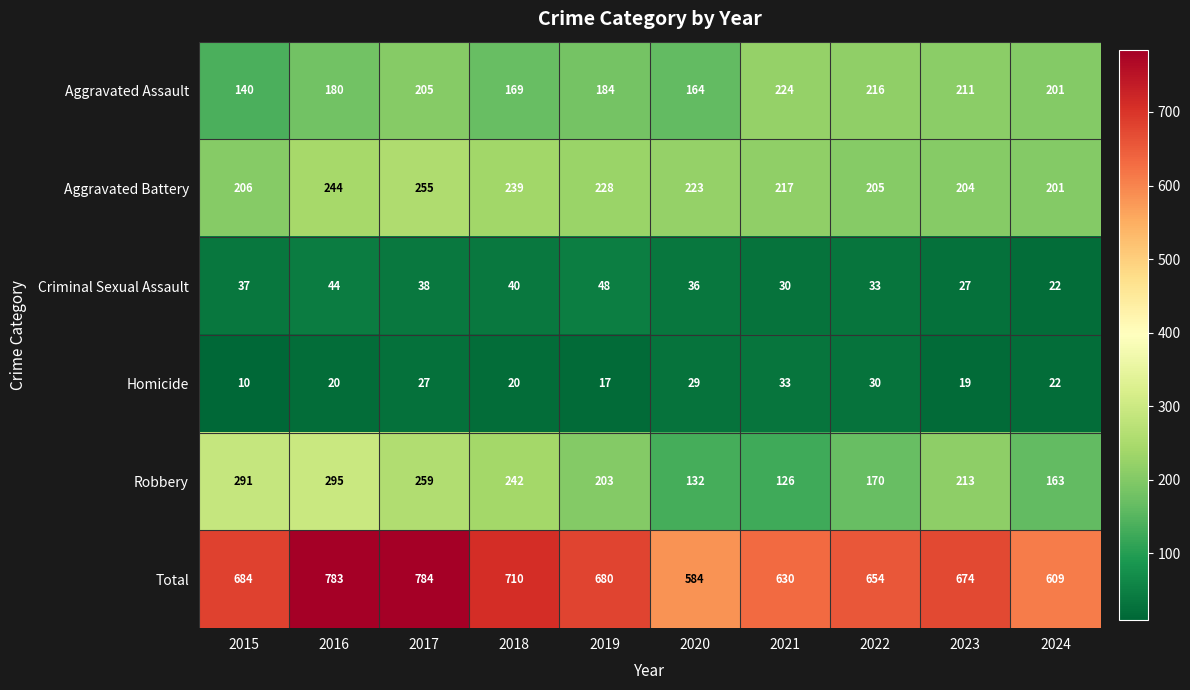

True or false: Aggravated Battery has a value of 177 at 2017.

False